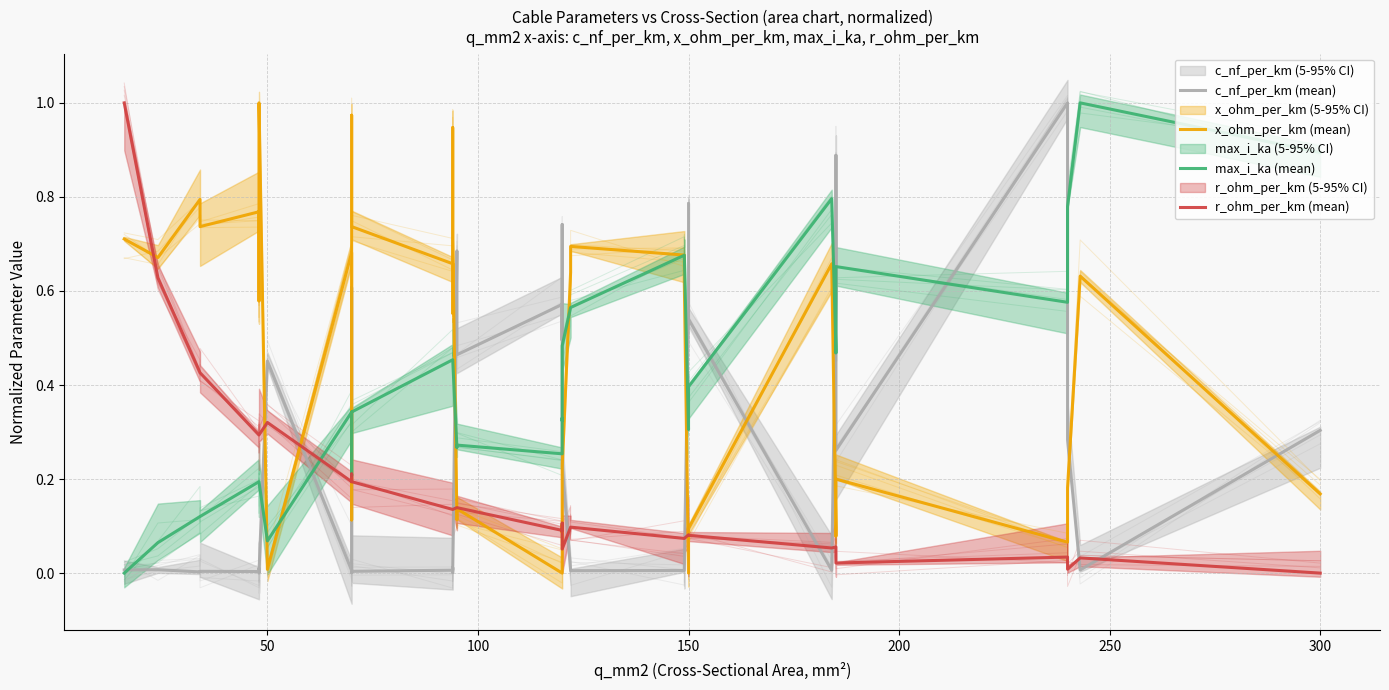

List the series in order of their peak value, highest first.

c_nf_per_km (mean), r_ohm_per_km (mean), max_i_ka (mean), x_ohm_per_km (mean)